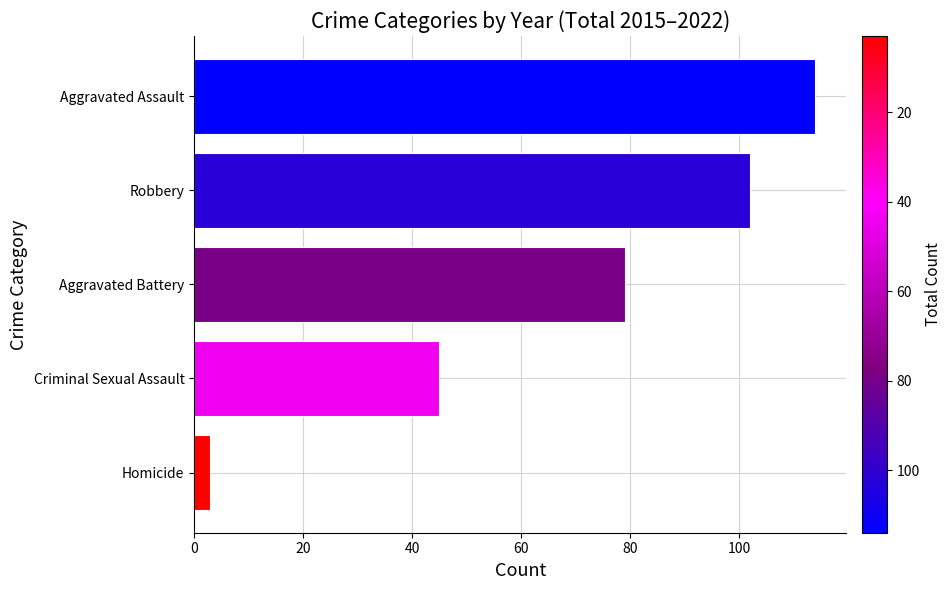

How many data points does each series have?

5